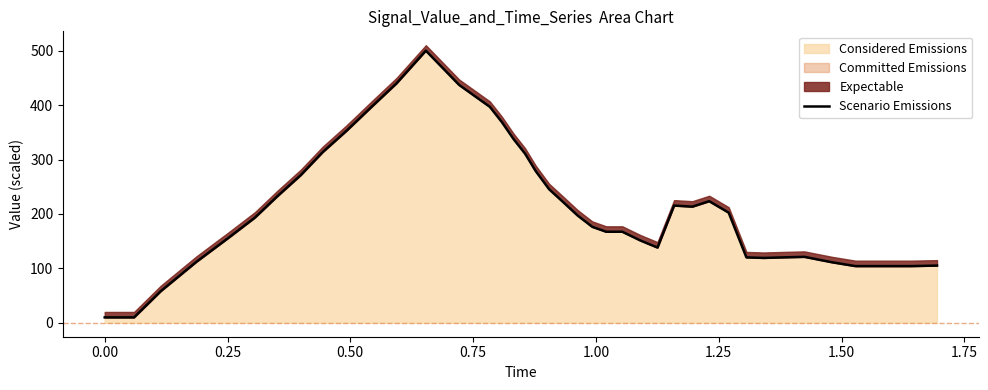

Does the chart have visible grid lines?

No